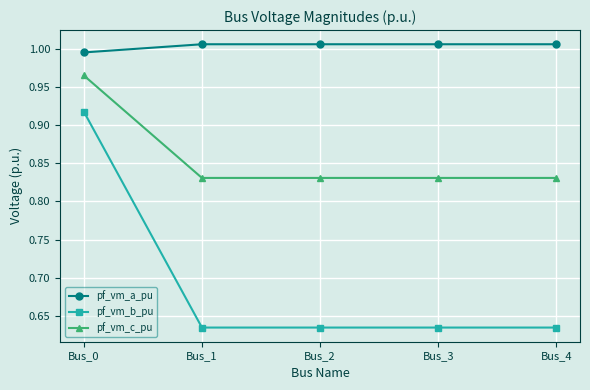

True or false: pf_vm_b_pu and pf_vm_c_pu intersect in this chart.

False